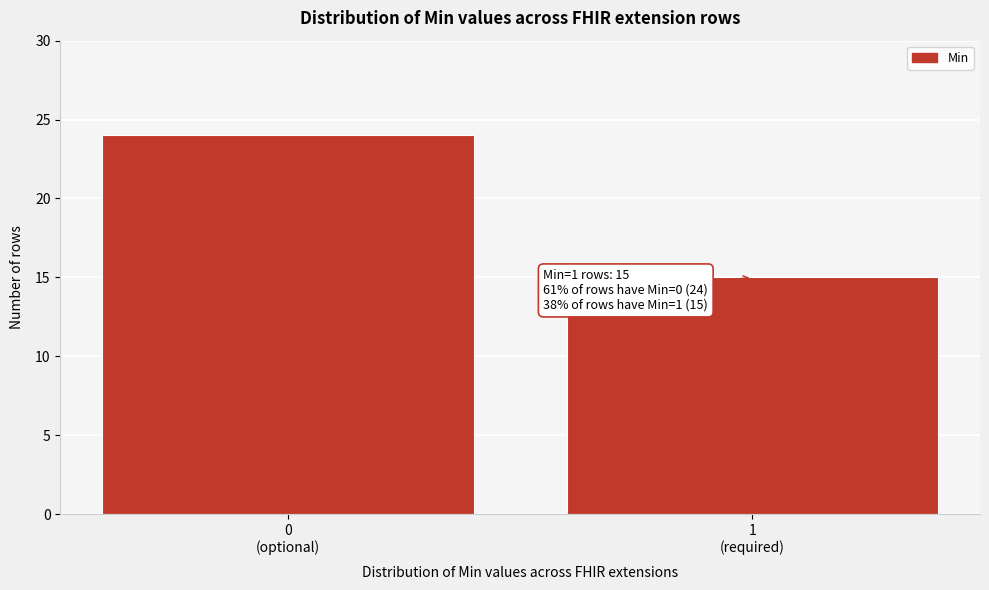

Reading right to left, extract all data points from this chart.

15	24